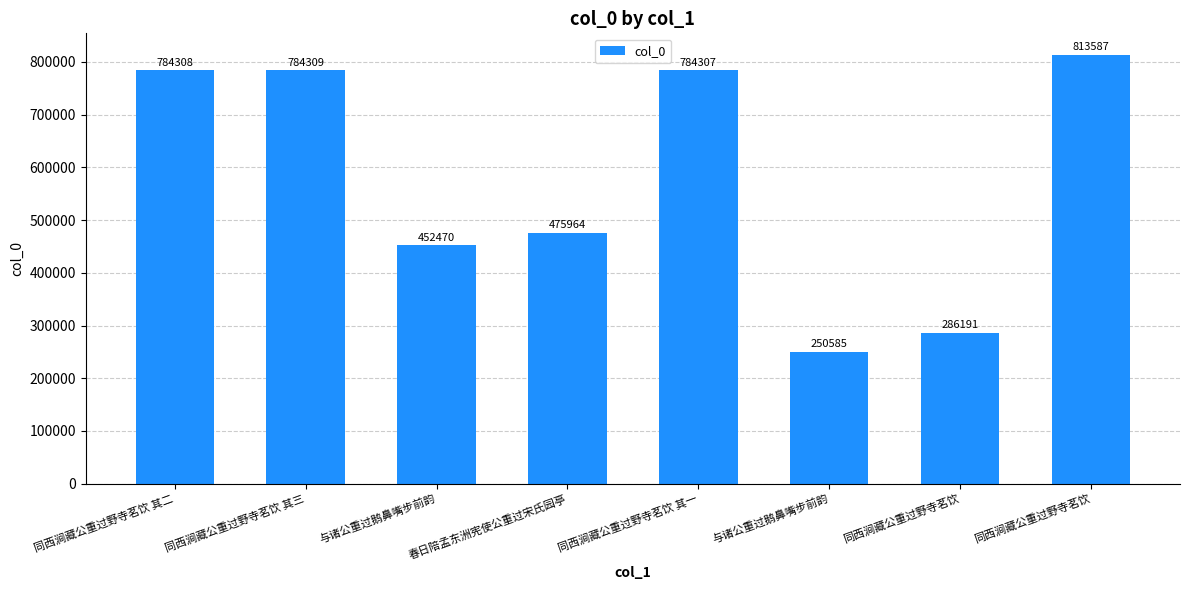

What is the greatest value displayed?

813587